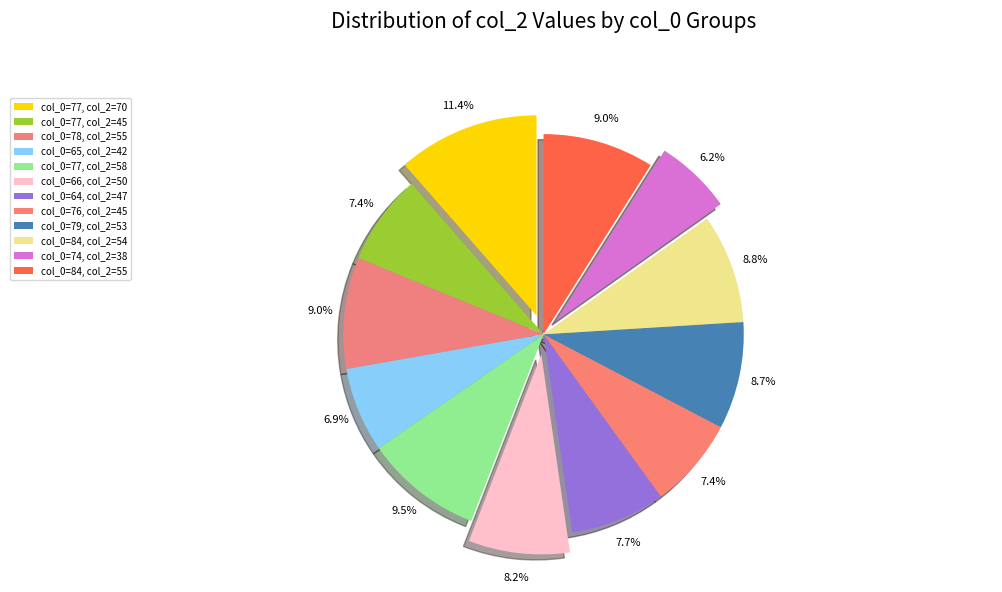

How many slices are in this pie chart?

12